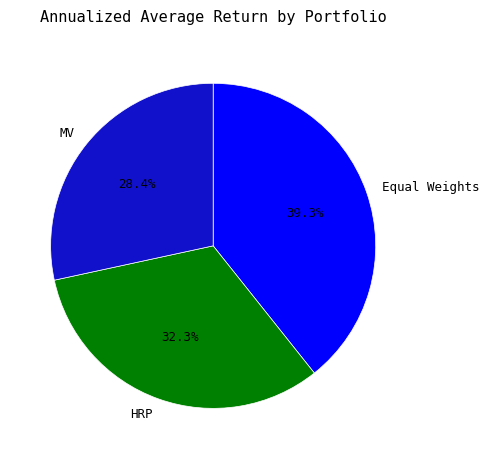

True or false: MV accounts for 28% of the total.

True